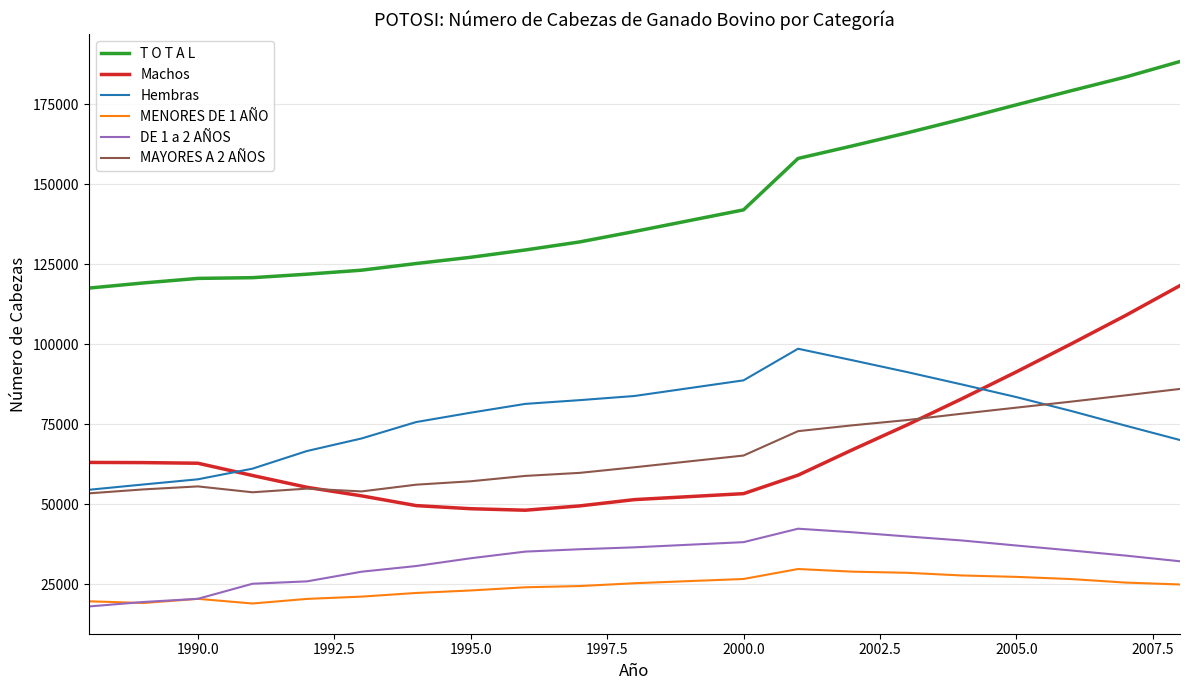

True or false: DE 1 a 2 AÑOS and Hembras intersect in this chart.

False